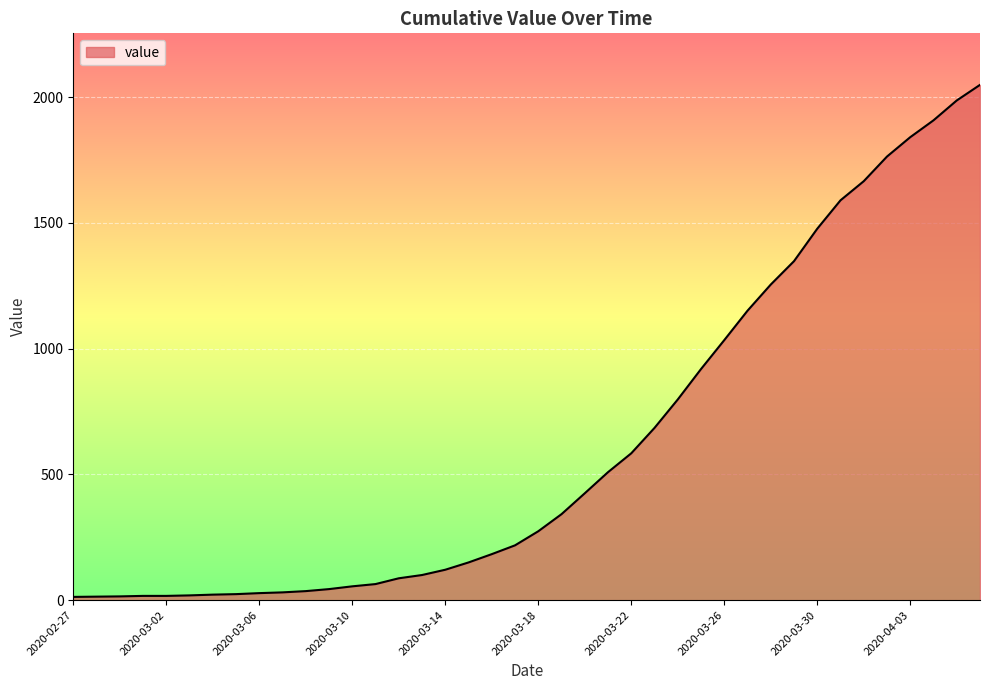

What is the difference between the maximum and minimum values?

2036